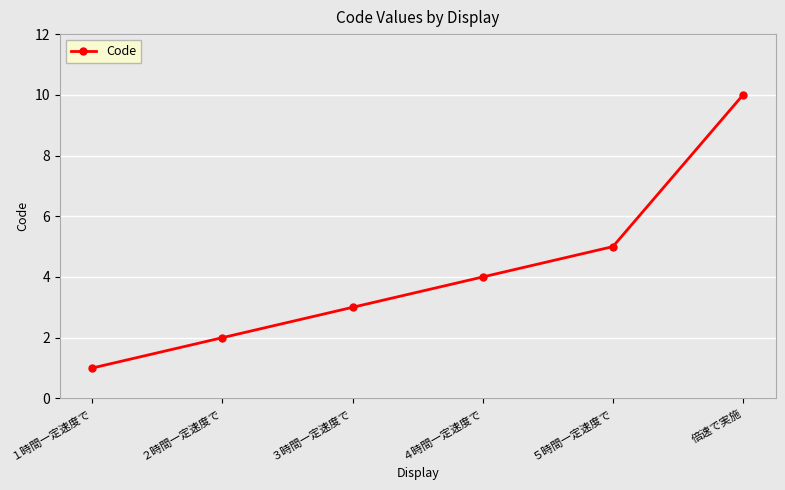

What is the value of the 3rd point from the left?

3